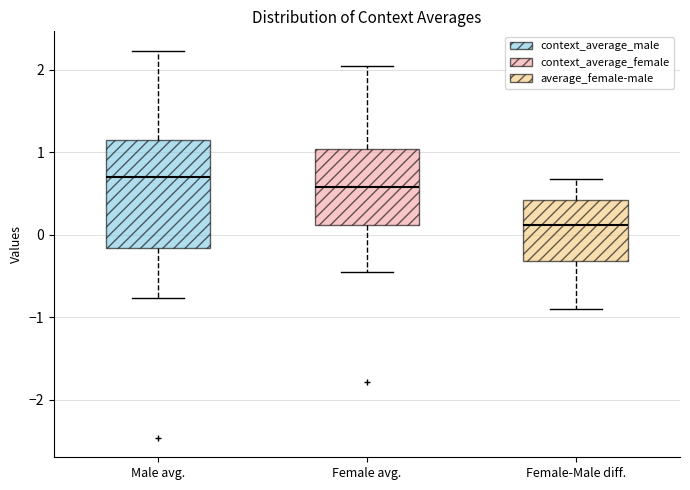

Where is the lower edge of the box for Female-Male diff. on the y-axis? The values are not printed on the chart, so give them approximately, as read against the axis.

-0.3